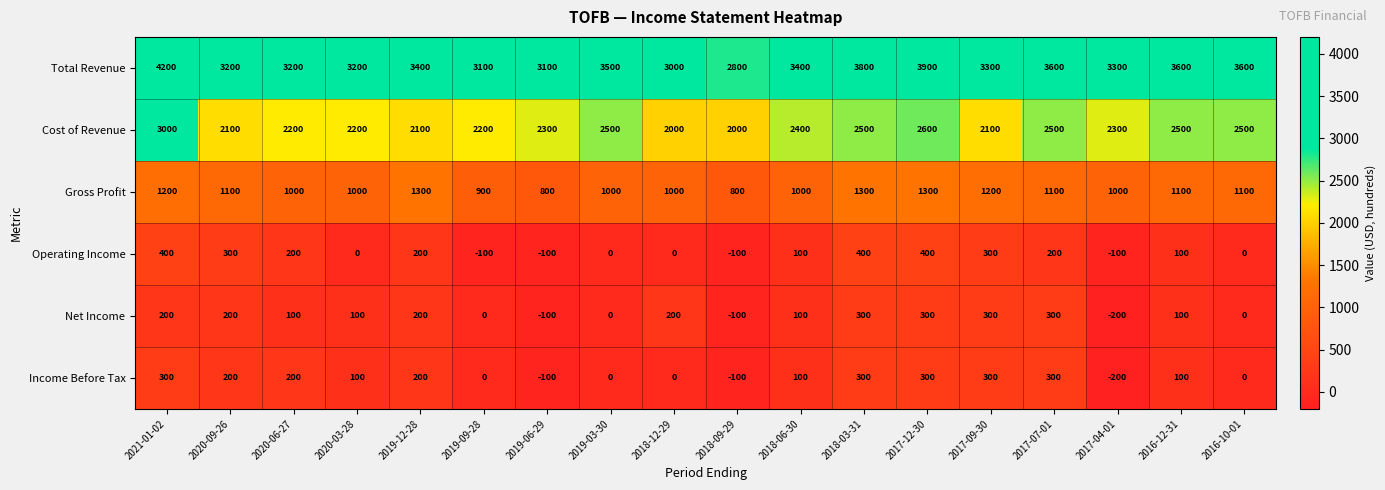

At which label does Cost of Revenue first exceed 2300?

2021-01-02